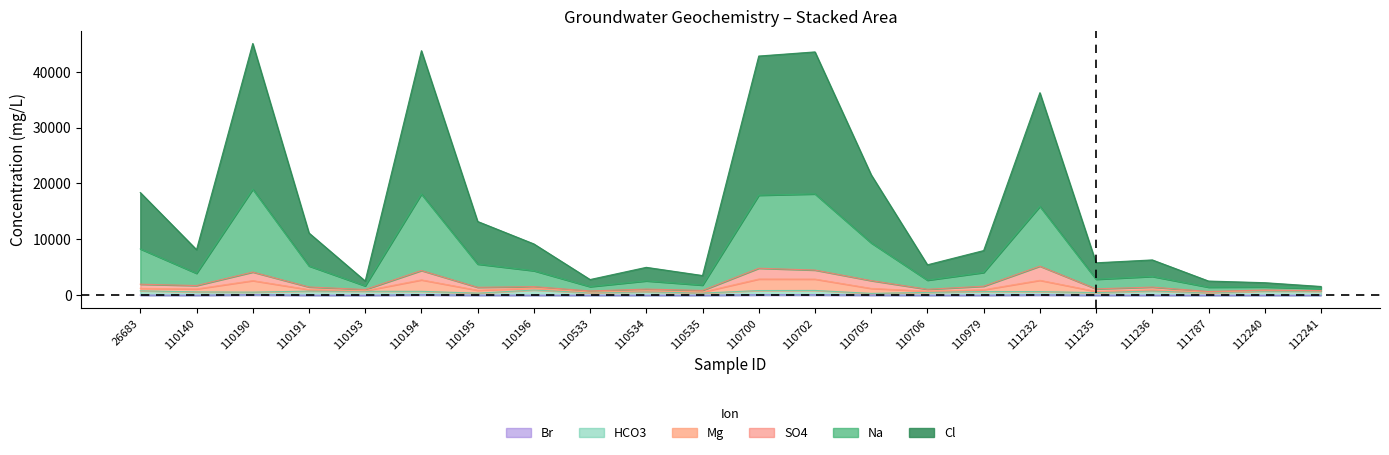

What is the total value across all series at 110534?

8209.8